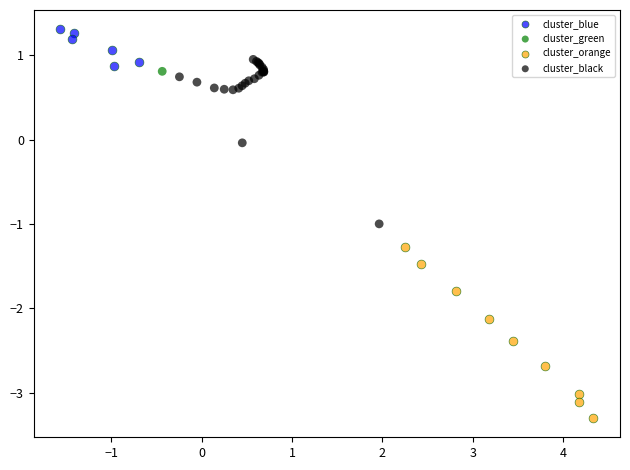

What are all the series names shown in the legend?

cluster_blue, cluster_green, cluster_orange, cluster_black